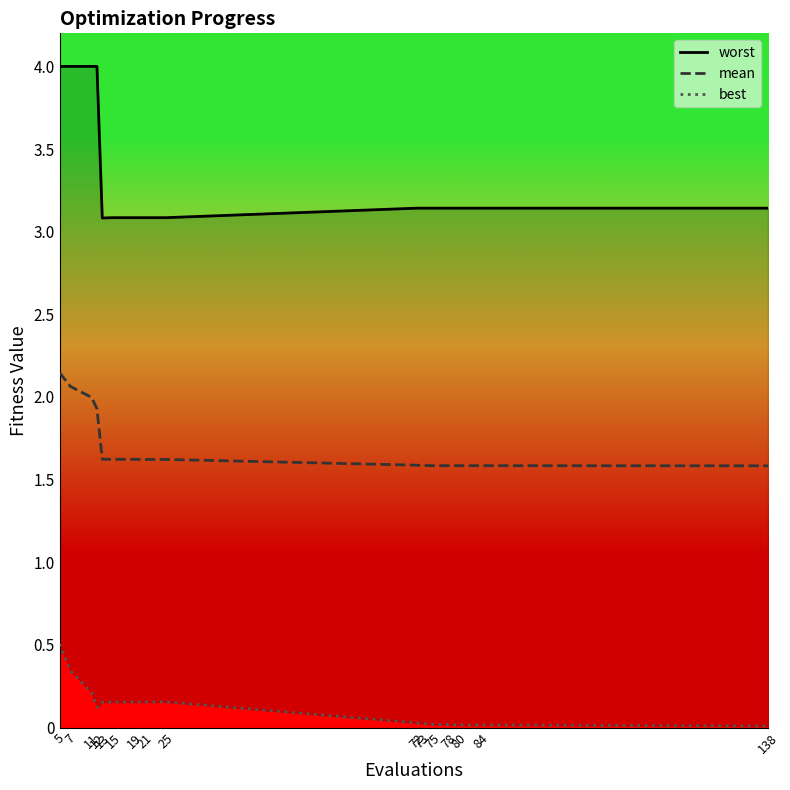

Reading left to right, what are all the values shown in this chart?

worst: 5=4.0	7=4.0	11=4.0	12=4.0	13=3.1	15=3.1	19=3.1	21=3.1	25=3.1	72=3.1	73=3.1	75=3.1	78=3.1	80=3.1	84=3.1	138=3.1
mean: 5=2.1	7=2.1	11=2.0	12=1.9	13=1.6	15=1.6	19=1.6	21=1.6	25=1.6	72=1.6	73=1.6	75=1.6	78=1.6	80=1.6	84=1.6	138=1.6
best: 5=0.5	7=0.3	11=0.2	12=0.1	13=0.2	15=0.2	19=0.2	21=0.2	25=0.2	72=0.0	73=0.0	75=0.0	78=0.0	80=0.0	84=0.0	138=0.0